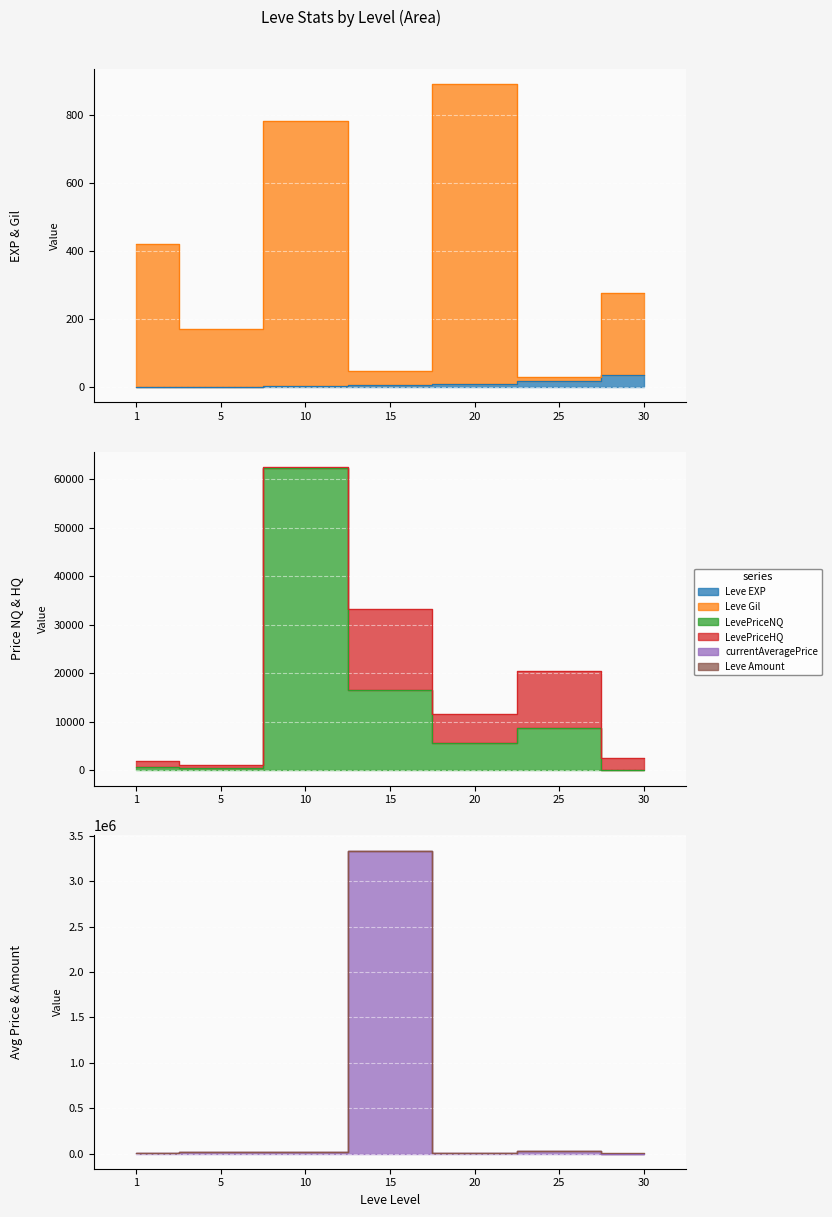

Which category has the lowest value in the LevePriceNQ series?

30